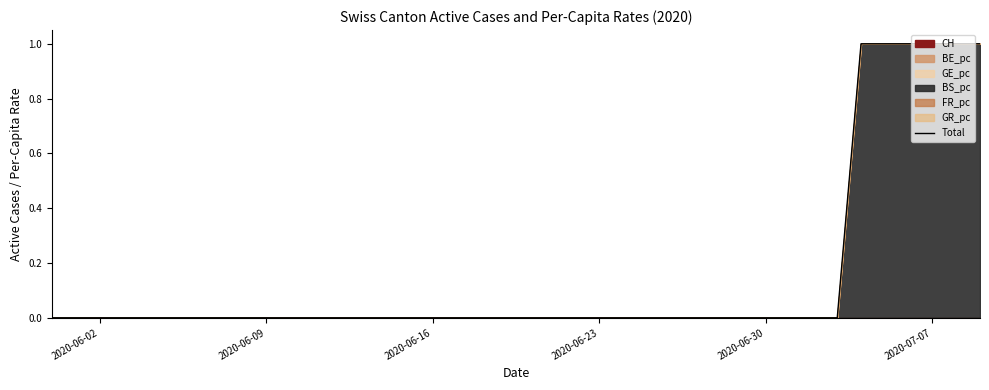

The chart shows a value of 0.0 at 2020-06-23. True or false?

True